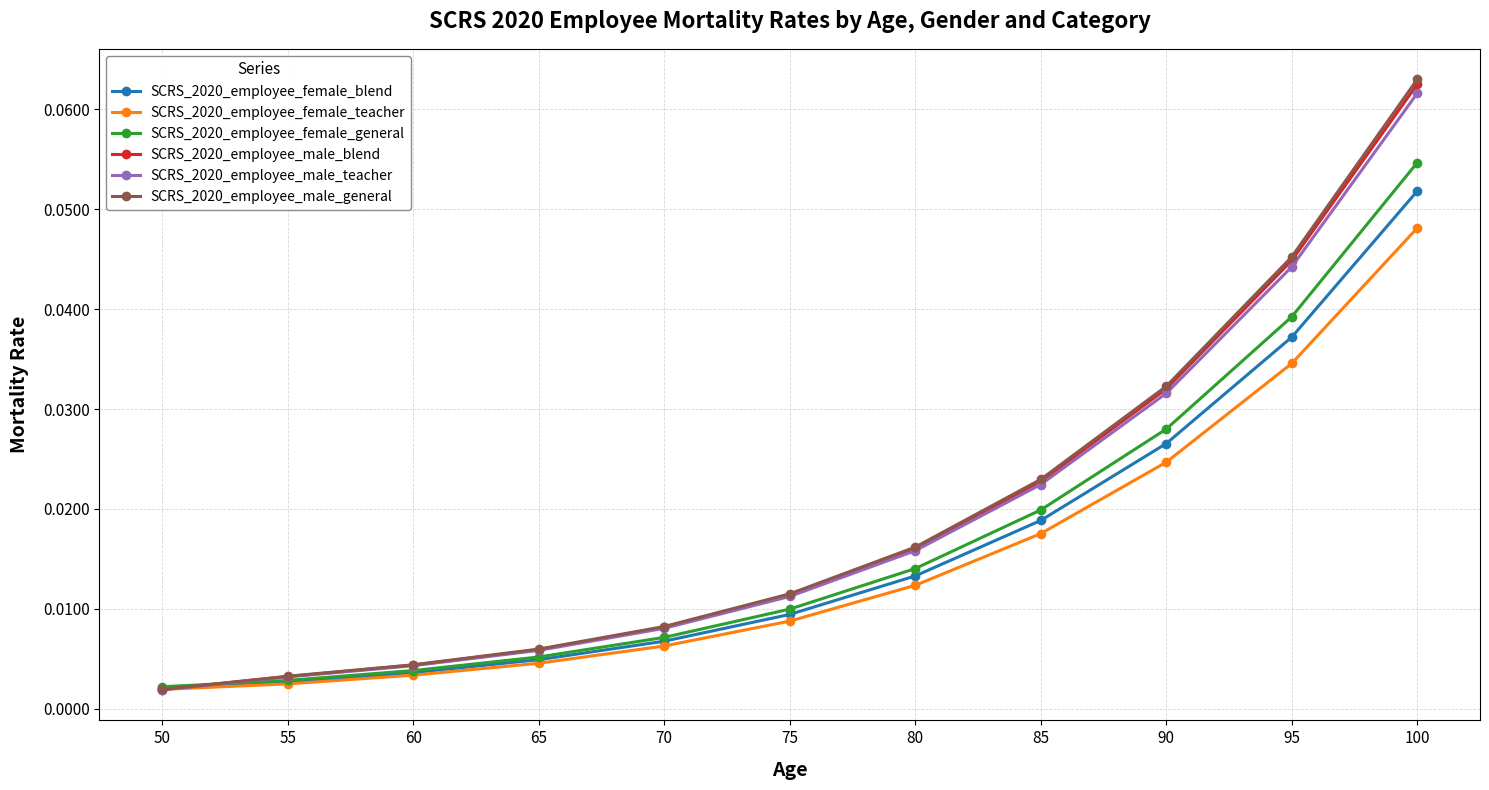

At which label does SCRS_2020_employee_male_teacher reach its minimum?

50